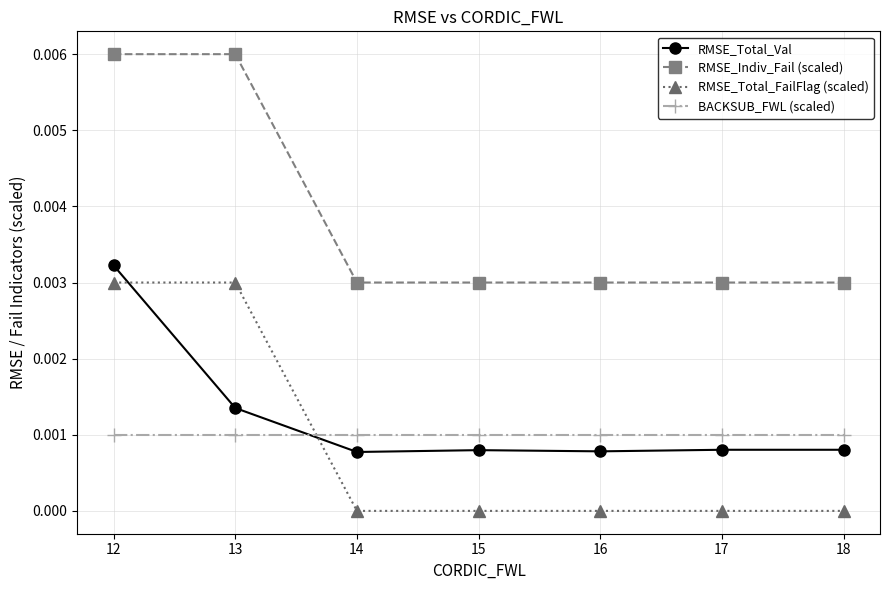

Is it true that RMSE_Total_FailFlag (scaled) equals 0.0 at 17?

True